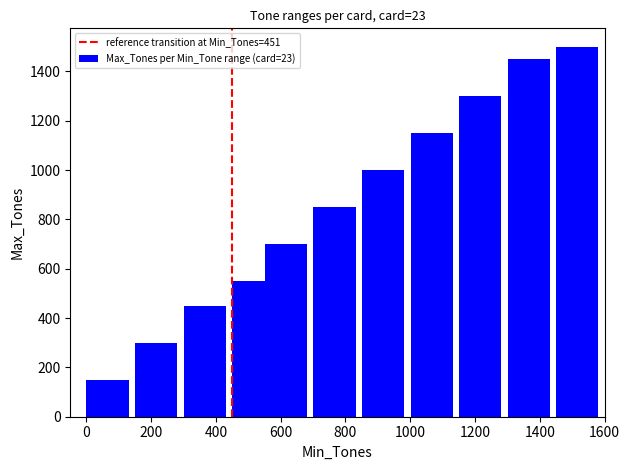

What is the value of the 6th bar from the left?

850